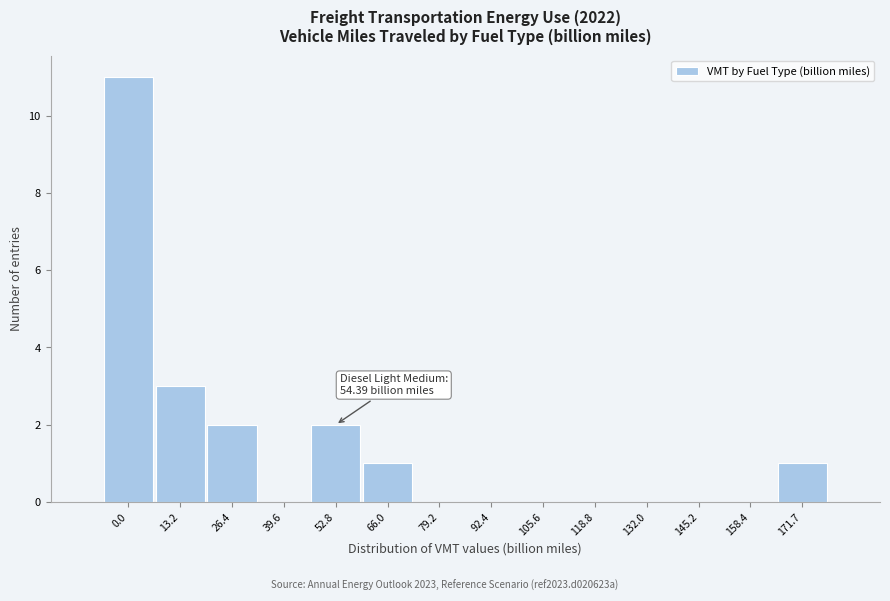

Reading left to right, what are all the values shown in this chart?

0.0=11	13.2=3	26.4=2	39.6=0	52.8=2	66.0=1	79.2=0	92.4=0	105.6=0	118.8=0	132.0=0	145.2=0	158.4=0	171.7=1